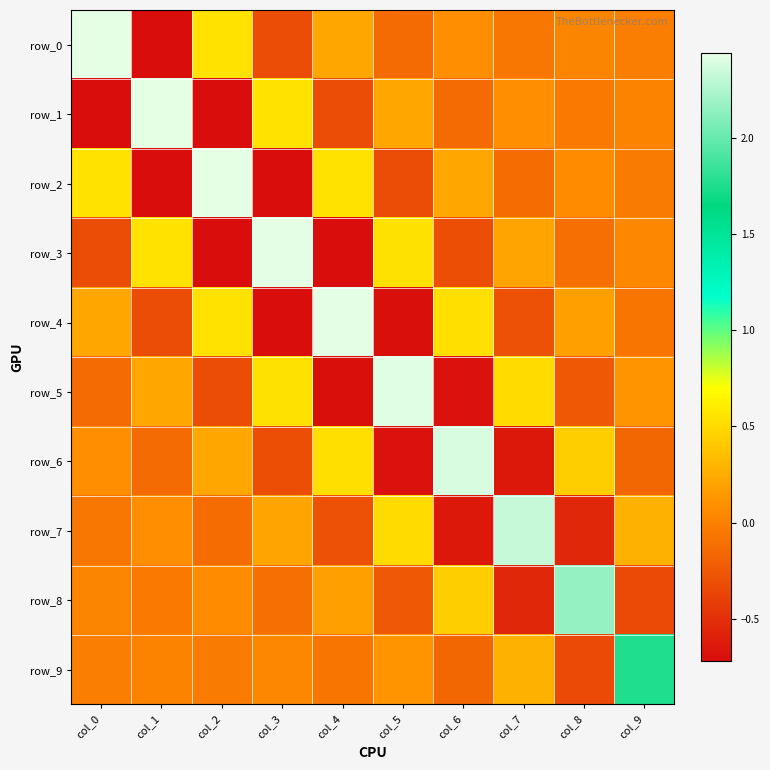

True or false: row_1 has a value of -0.6 at col_4.

False